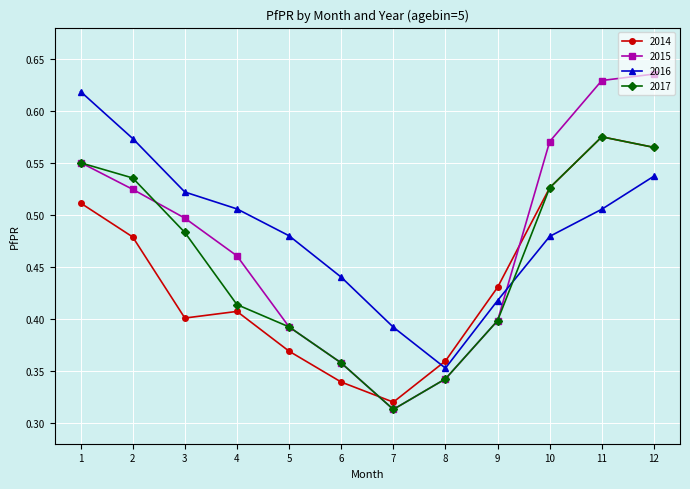

At which category does 2017 reach its first local valley?

7